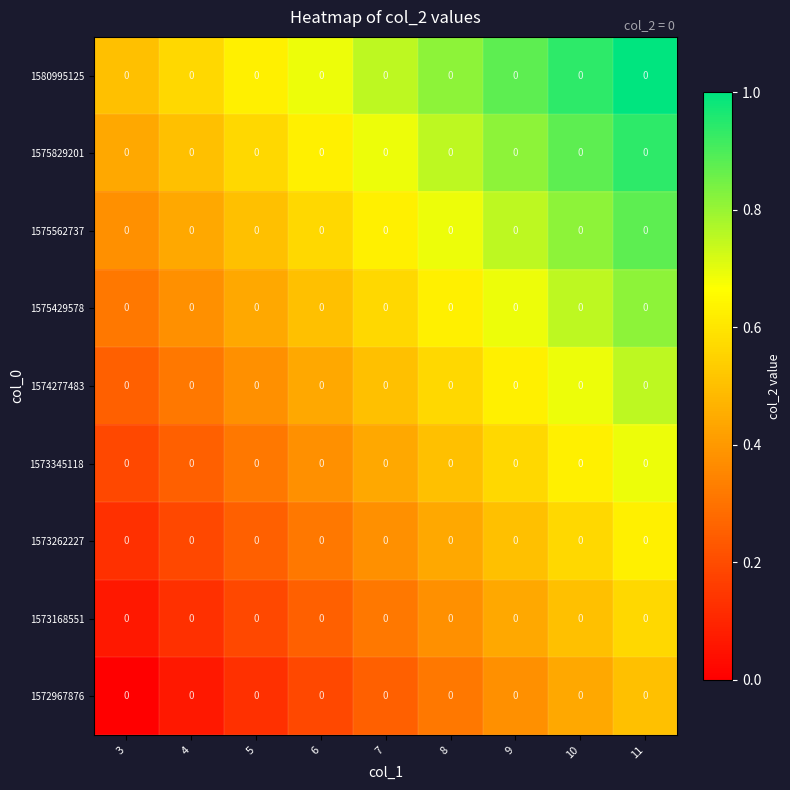

What is the difference between the highest and lowest values at 6?

0.5